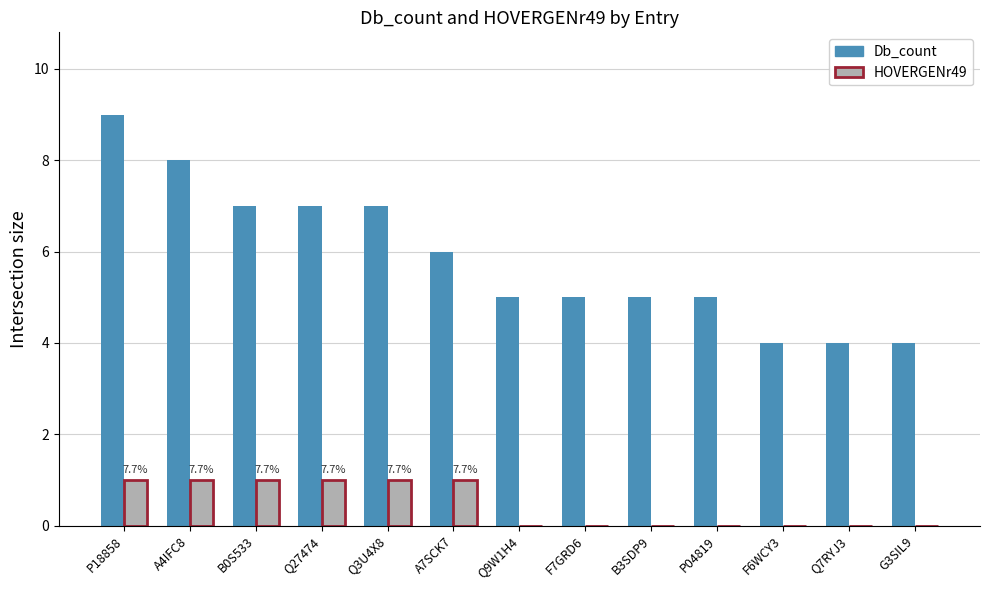

What is the sum of all Db_count values?

76